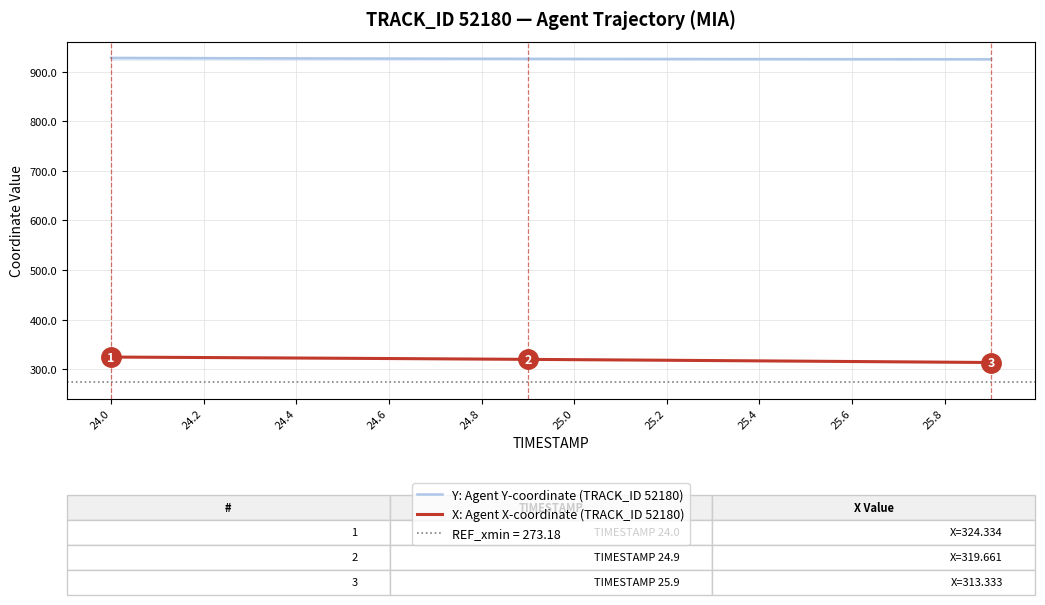

List the series in order of their peak value, highest first.

Y: Agent Y-coordinate (TRACK_ID 52180), X: Agent X-coordinate (TRACK_ID 52180)